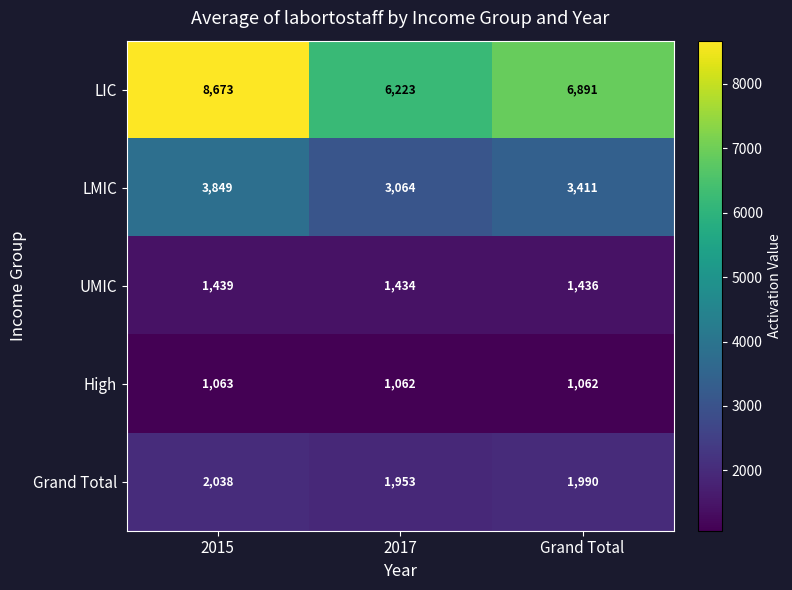

What is the total value across all series at 2017?

13736